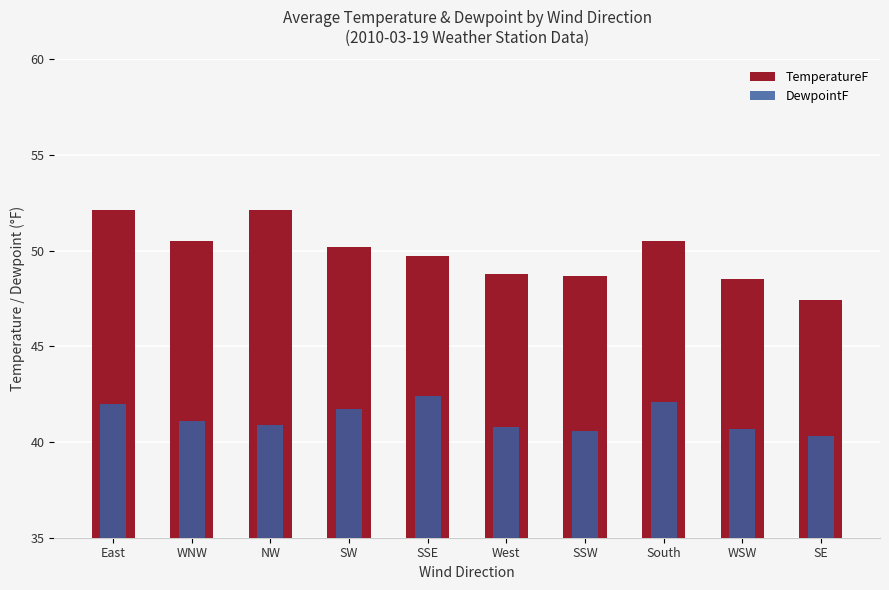

What is the total value across all series at South?

92.6